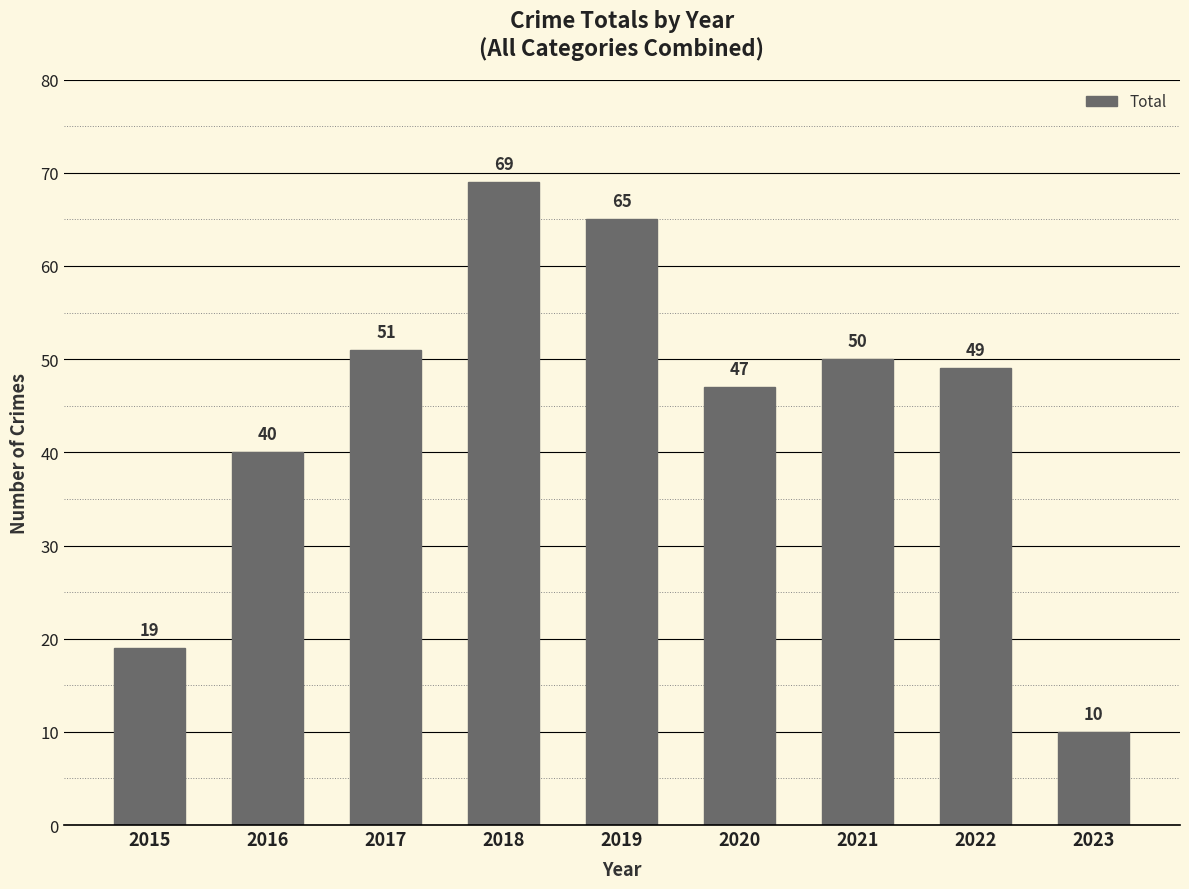

Reading left to right, extract all data points from this chart.

19	40	51	69	65	47	50	49	10